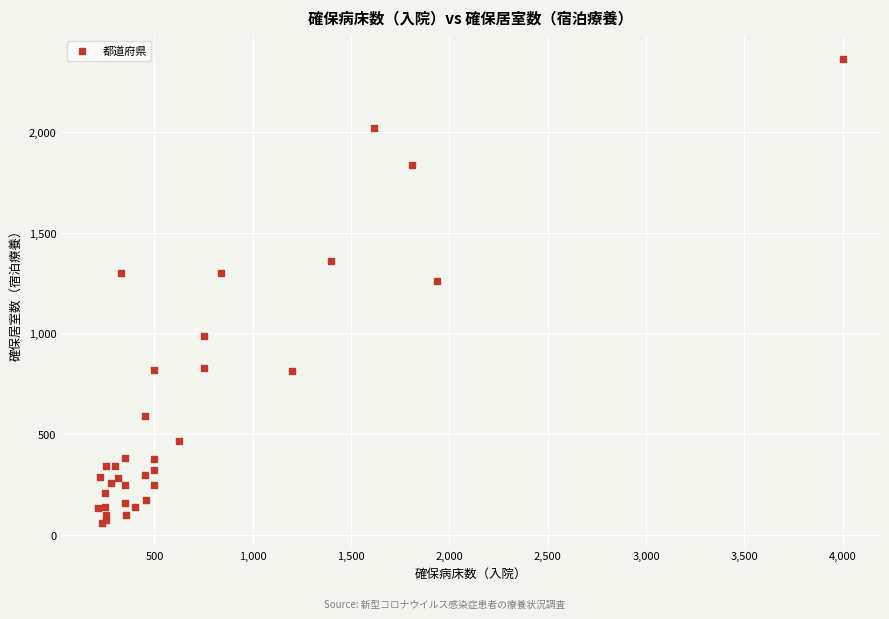

What Y value in the scatter plot is closest to 1209?

1261